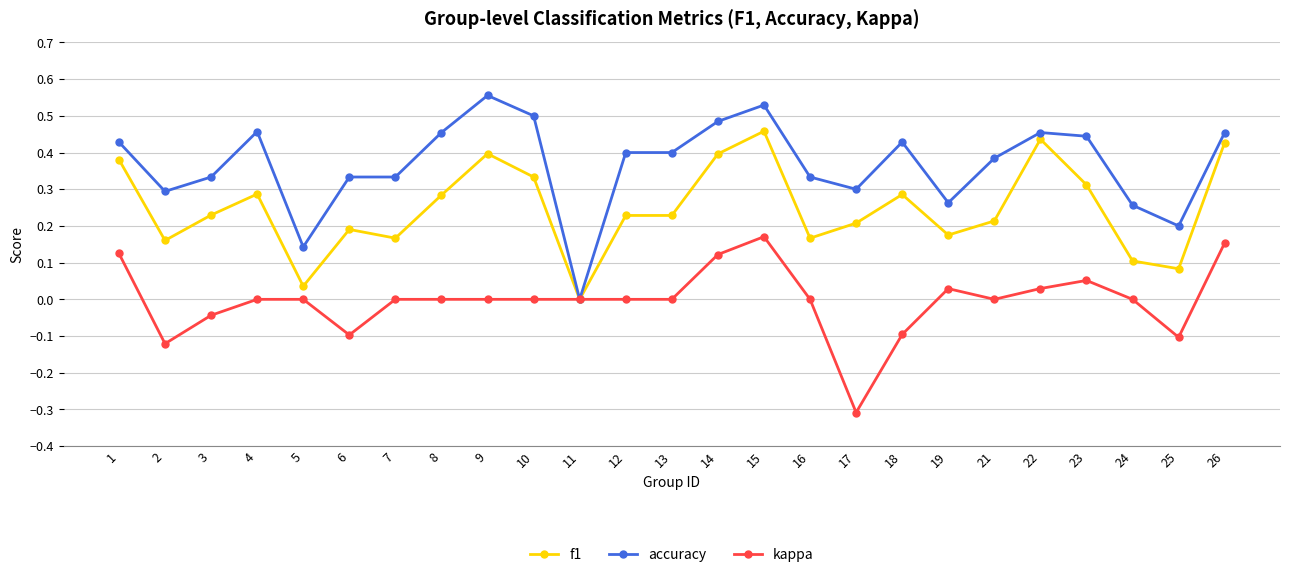

At which label does accuracy reach its minimum?

11